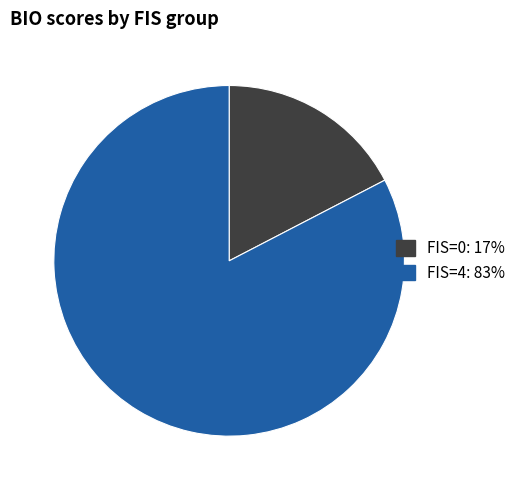

Does any single category account for the majority?

Yes